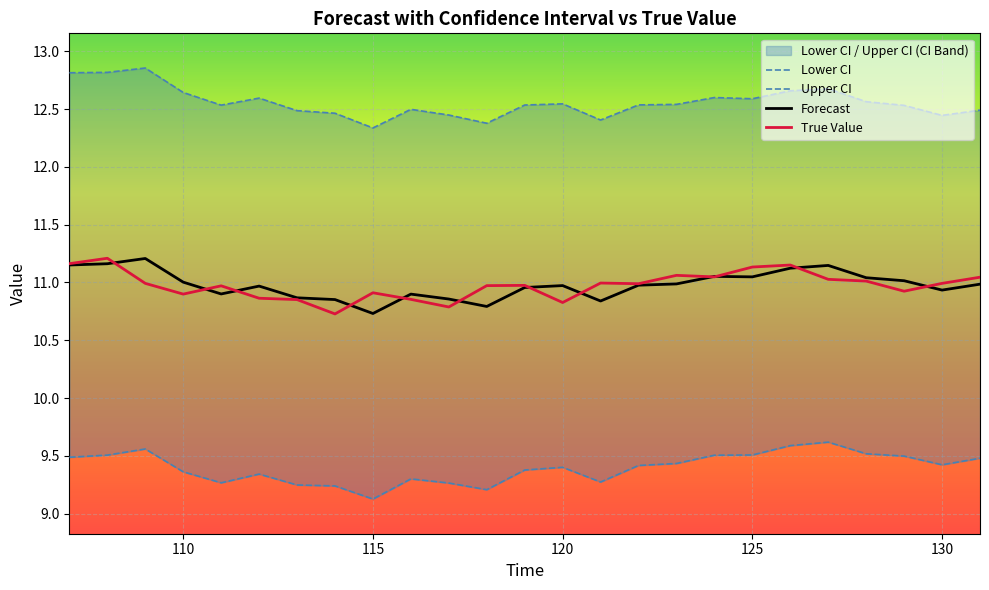

Between 127 and 131, which is larger?

127